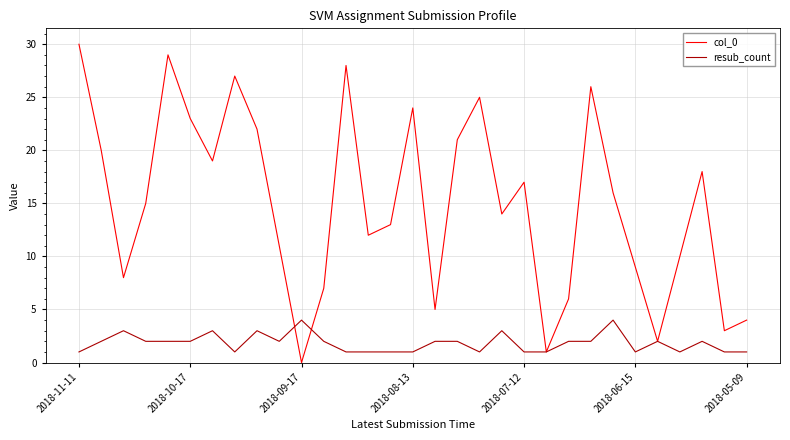

True or false: resub_count and col_0 cross at least once.

True